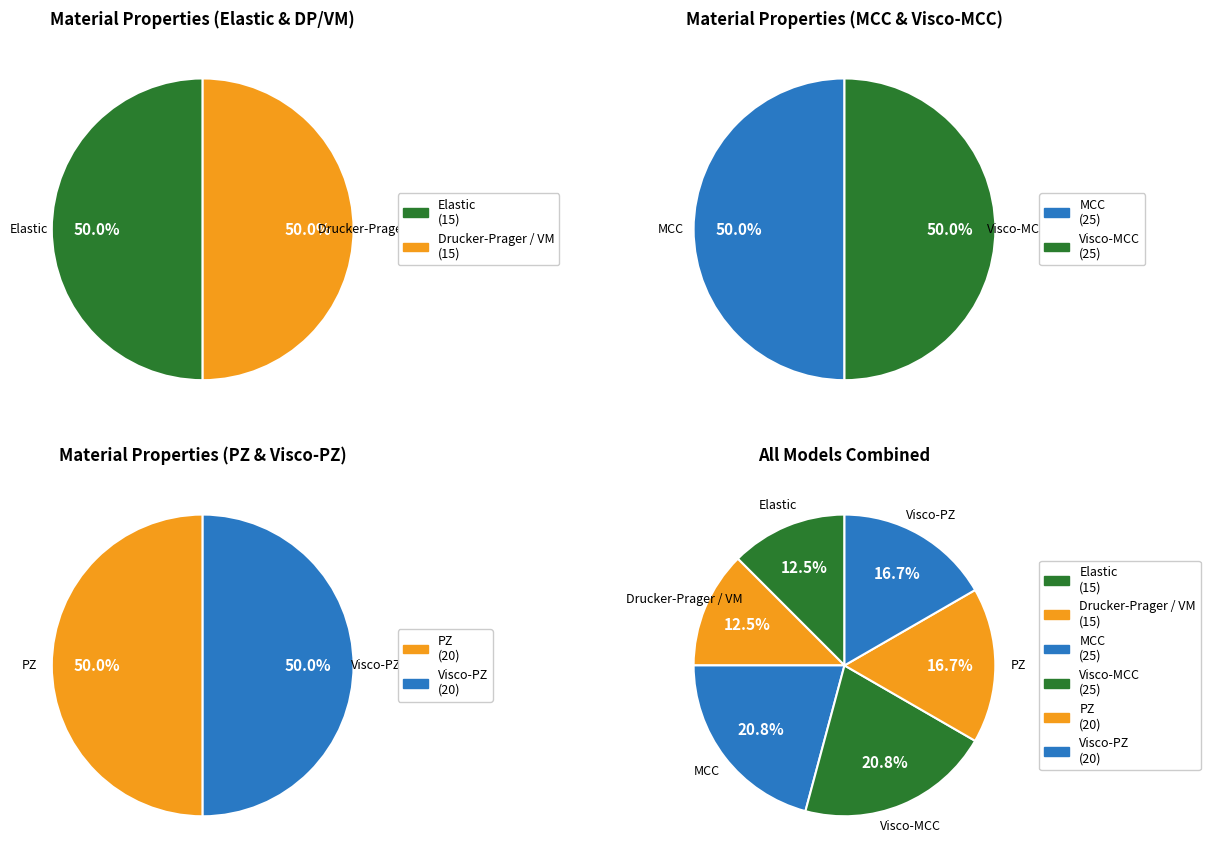

What is the change in value from Drucker-Prager / VM to MCC?

+10